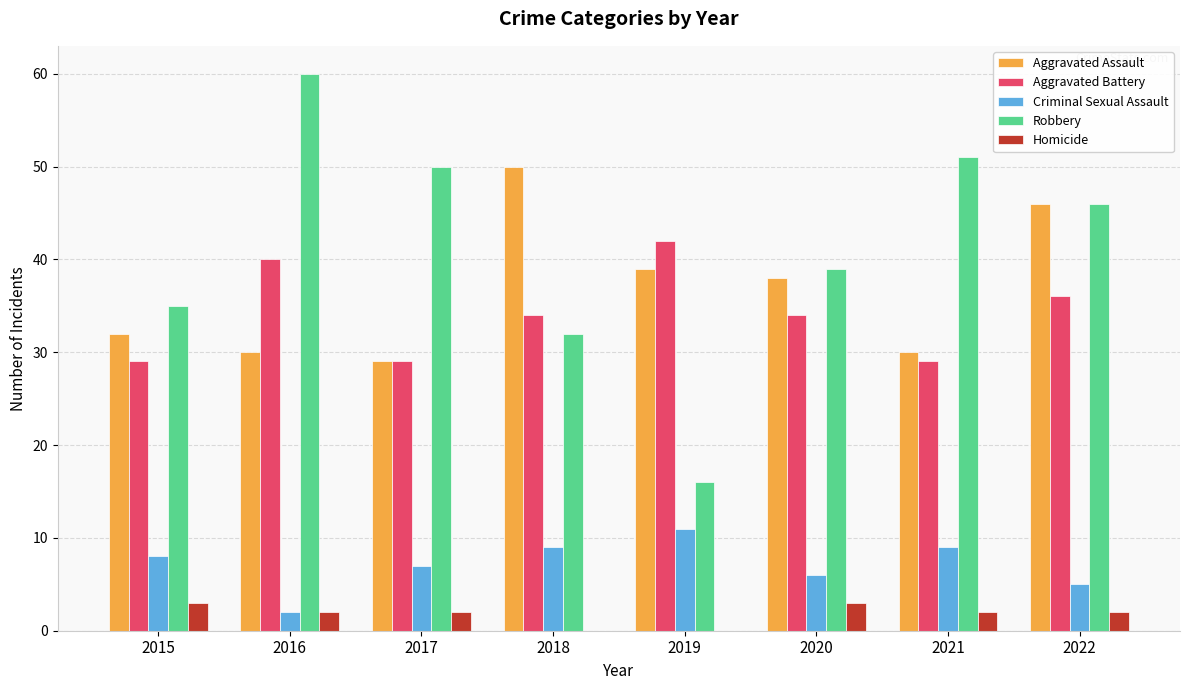

Read the Robbery value at 2020.

39